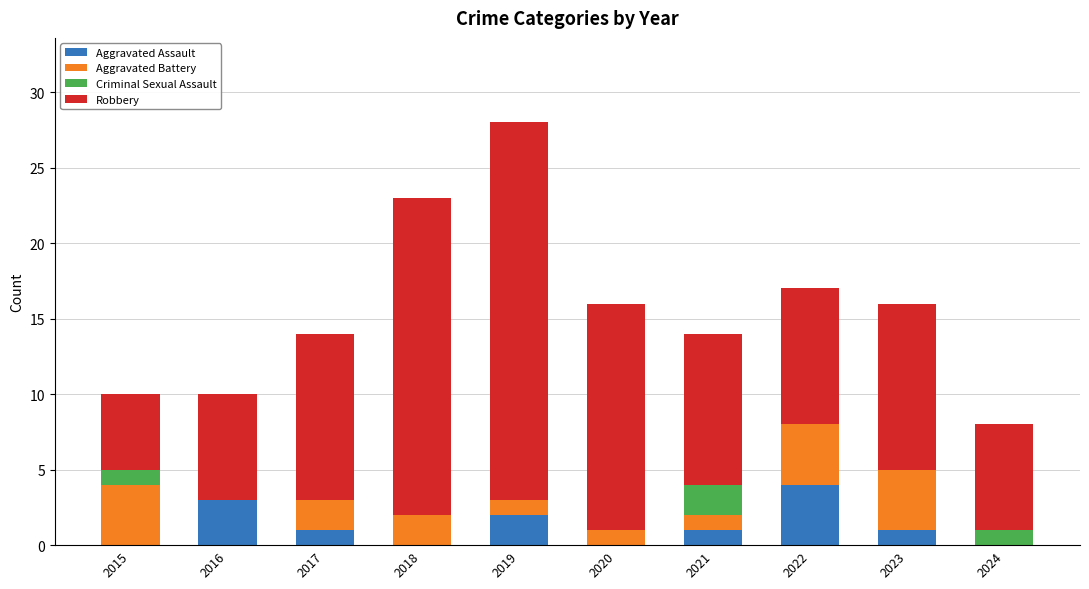

Count the number of data series in this chart.

4